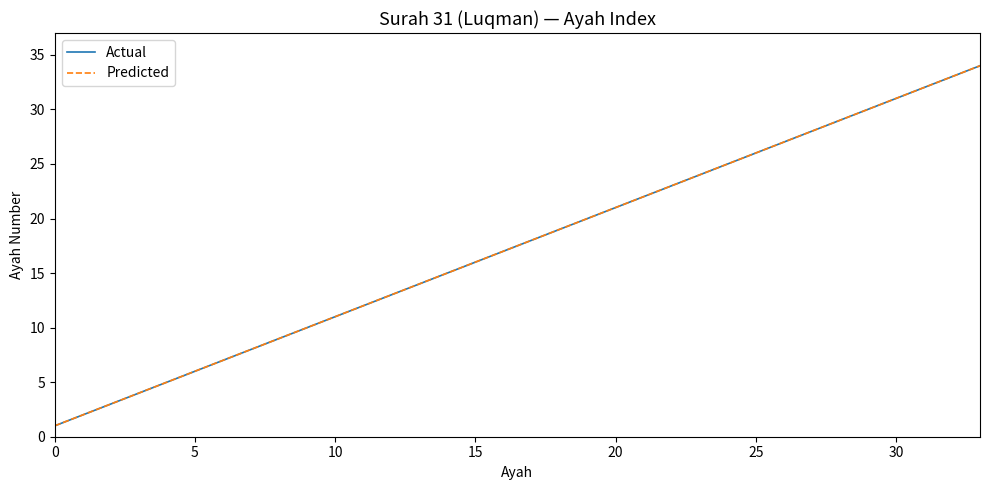

Does the chart display data point markers on the line(s)?

No